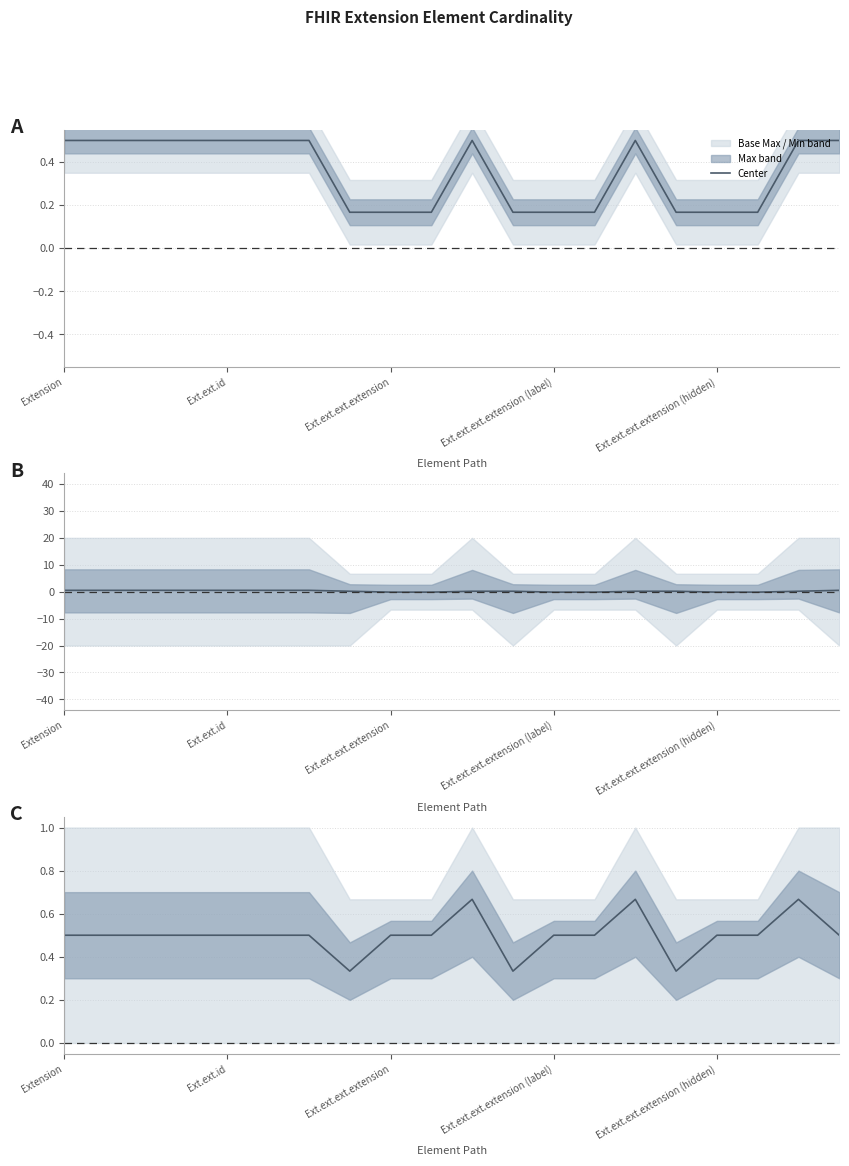

Does the chart have visible grid lines?

Yes